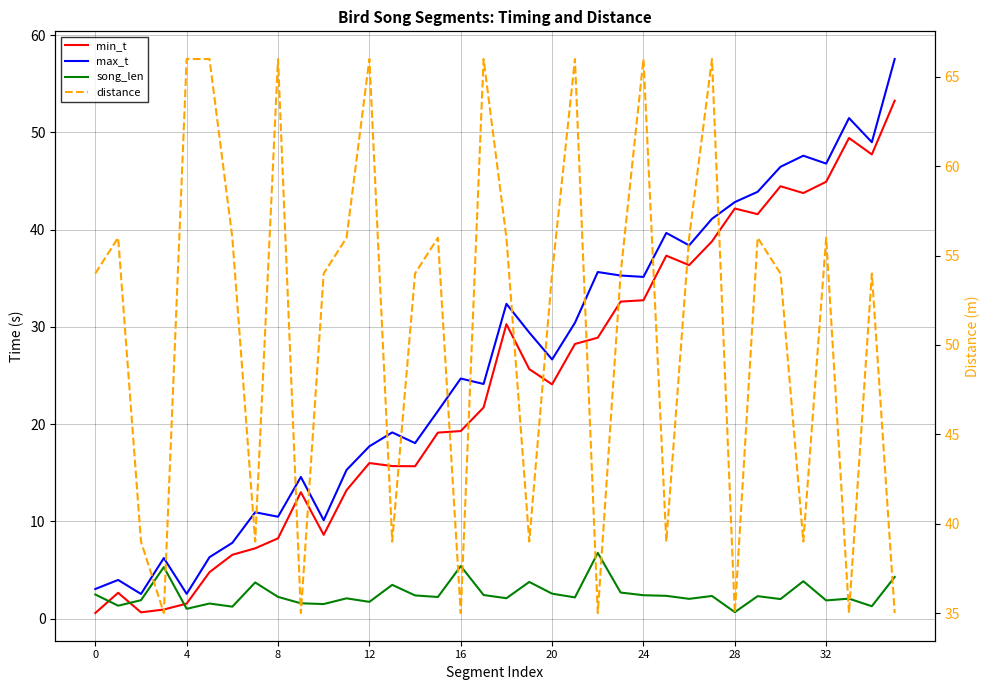

At which label does max_t first exceed 26?

18